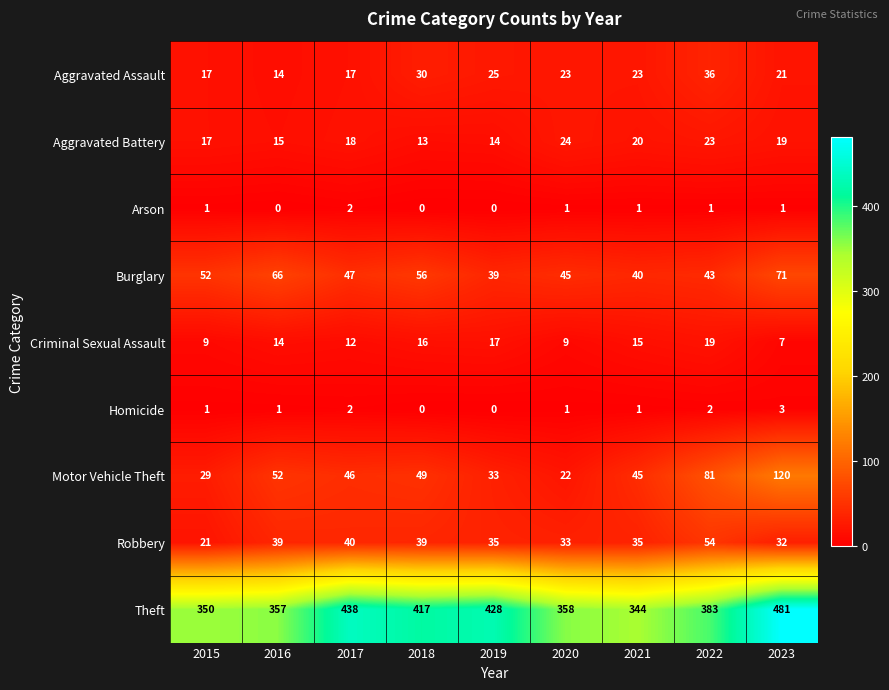

What is the total value across all series at 2022?

642